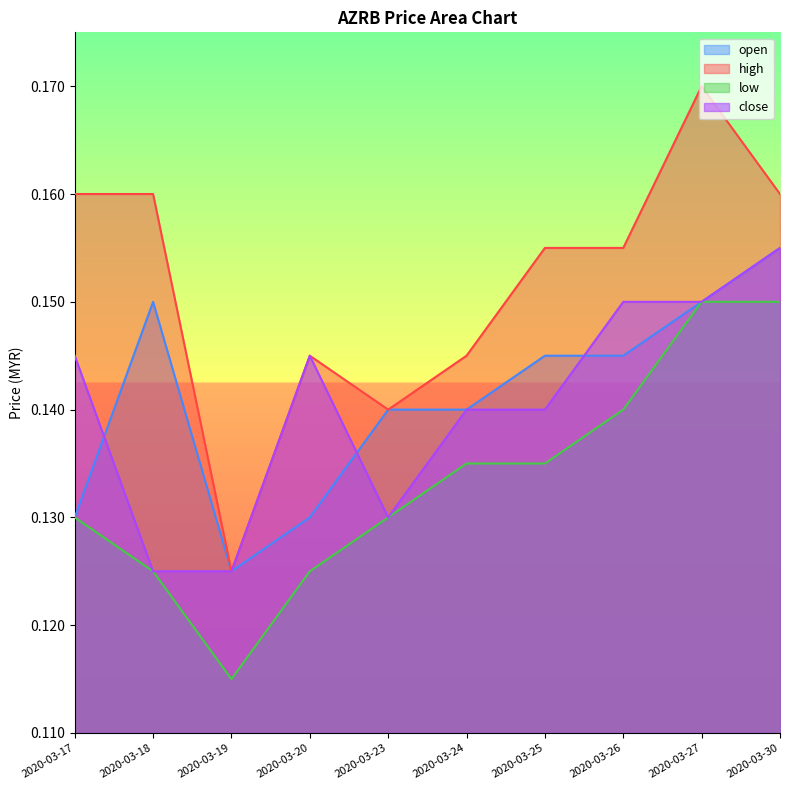

What is the value of the close point at the 6th from the left?

0.1